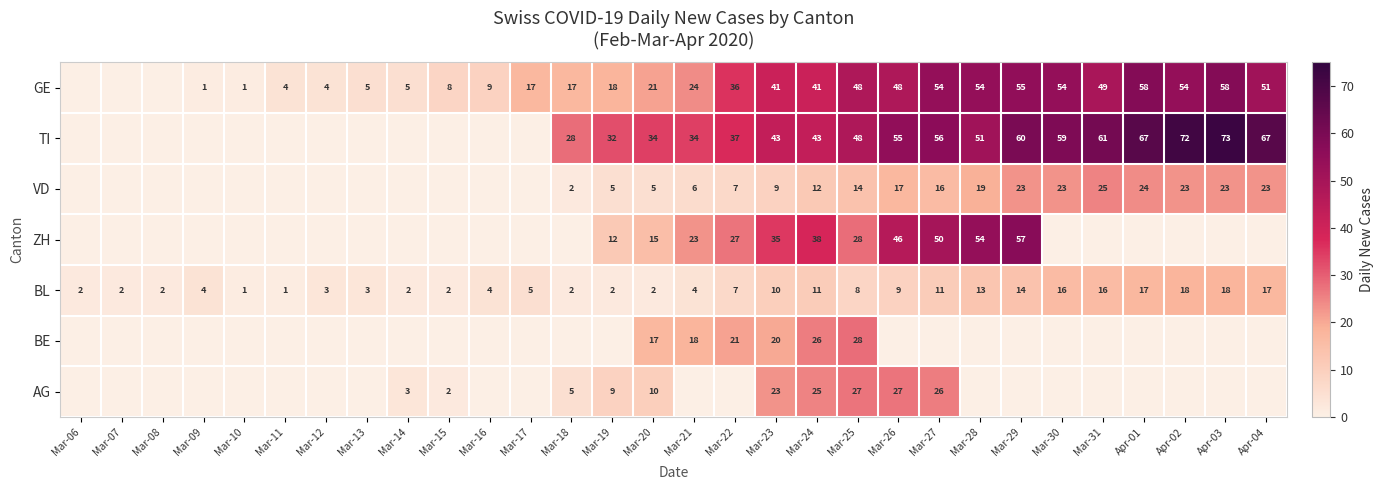

What is the difference between the maximum and minimum values in the BL series?

17